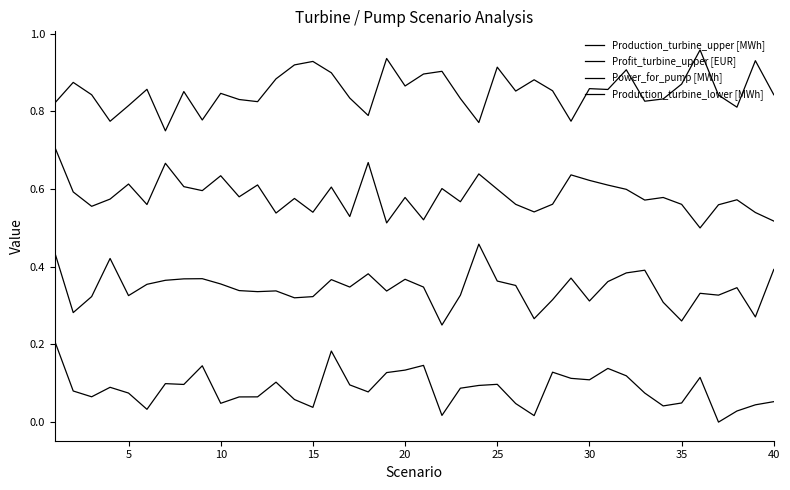

Does the chart display data point markers on the line(s)?

No